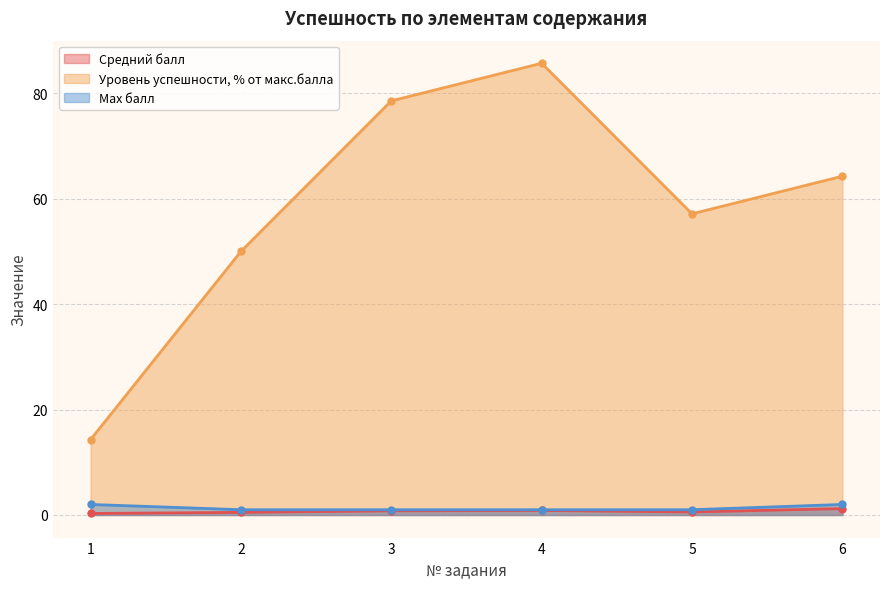

True or false: Средний балл has a value of 0.5 at 1.

False